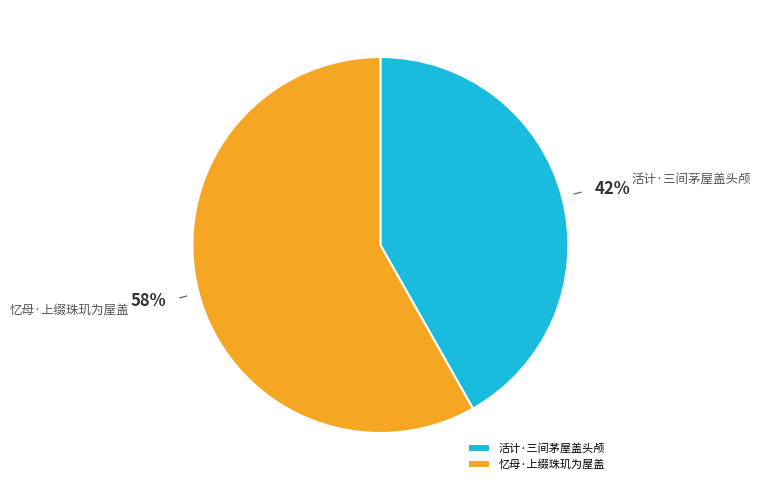

Is there a majority slice in this chart?

Yes